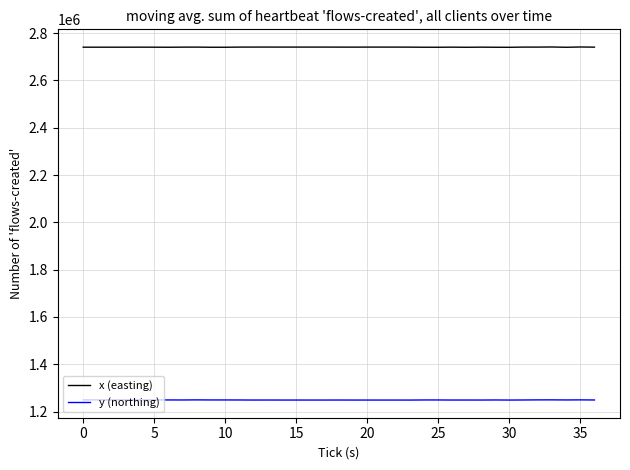

What is the lowest value of the y (northing) series?

1248536.5